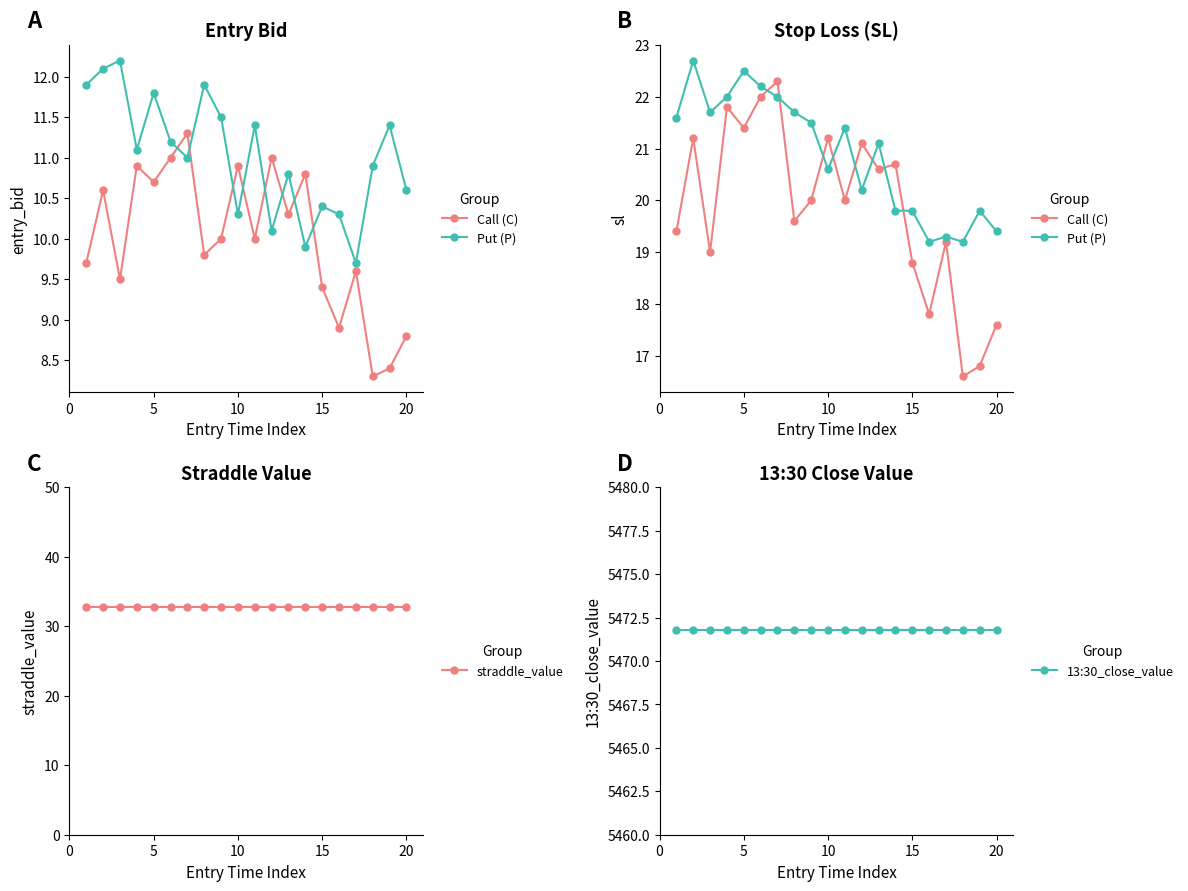

What are all the series names shown in the legend?

Call (C), Put (P), straddle_value, 13:30_close_value